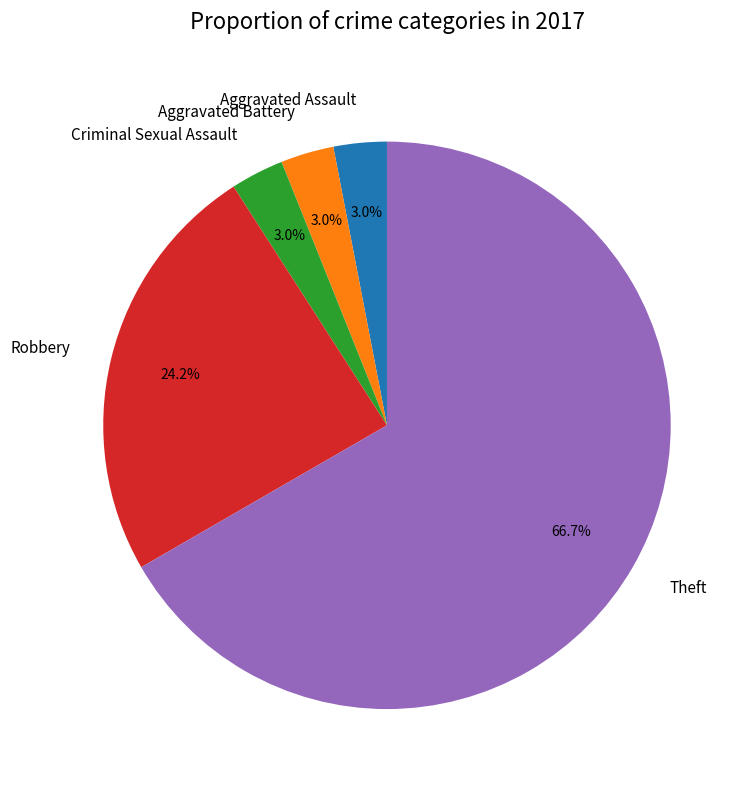

Between Aggravated Battery and Robbery, which is larger?

Robbery